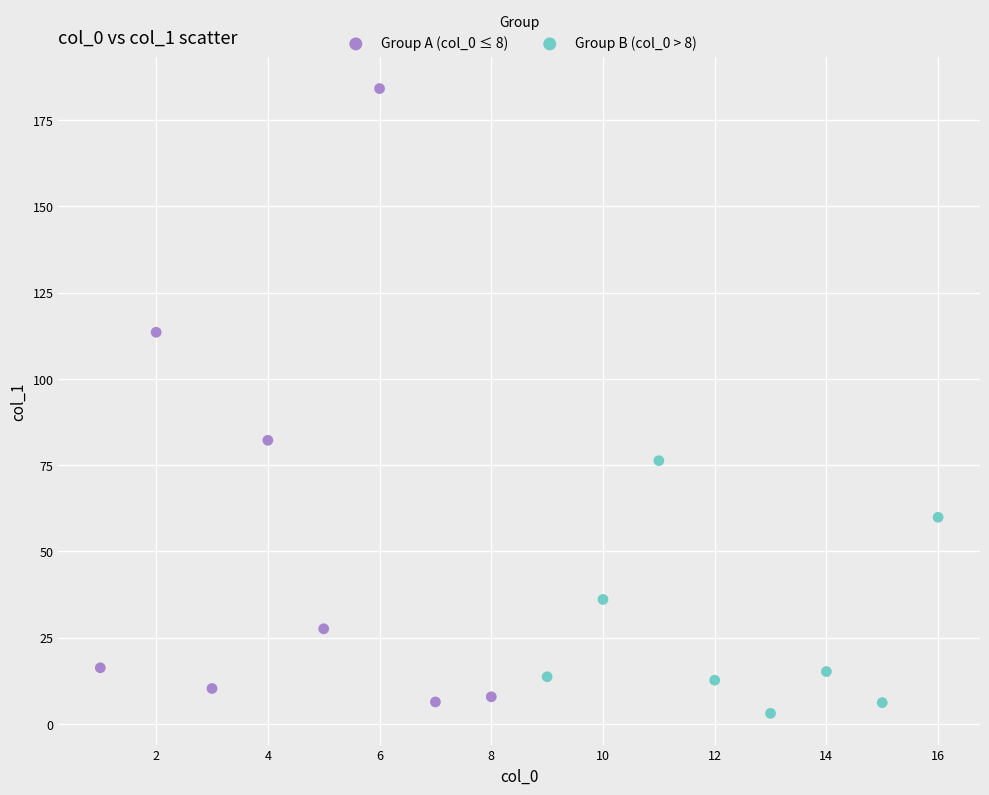

Which series has the widest spread of Y values?

Group A (col_0 ≤ 8)